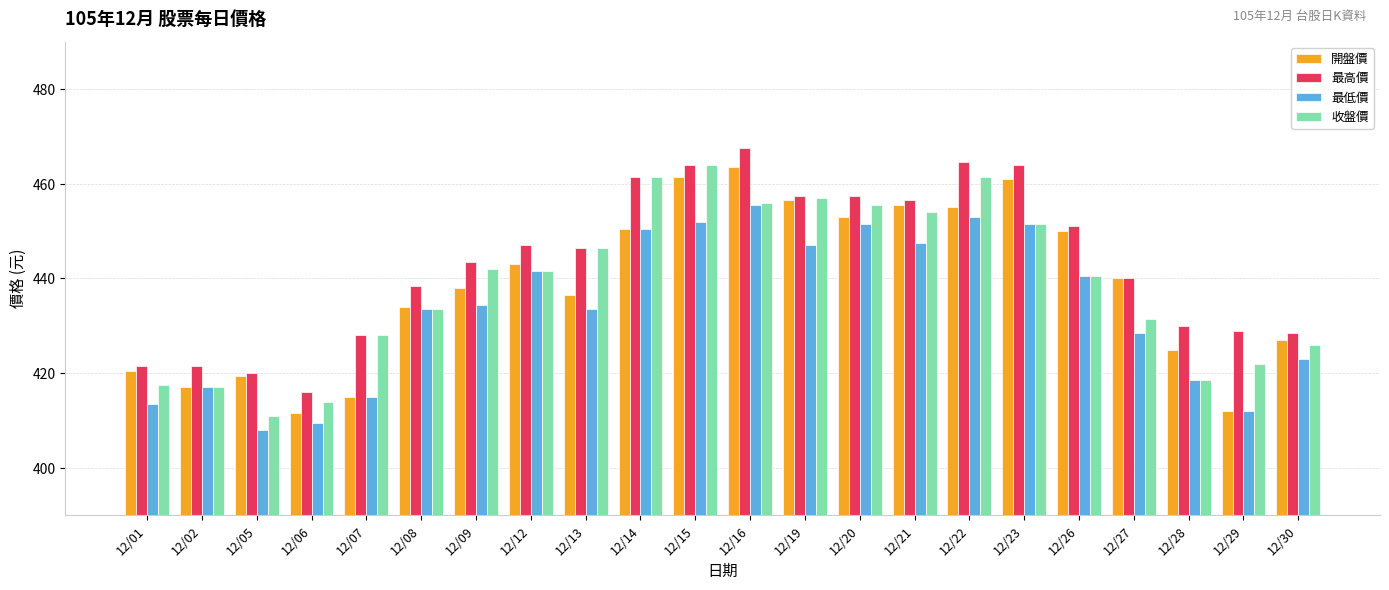

Which category has the lowest value in the 最低價 series?

12/05